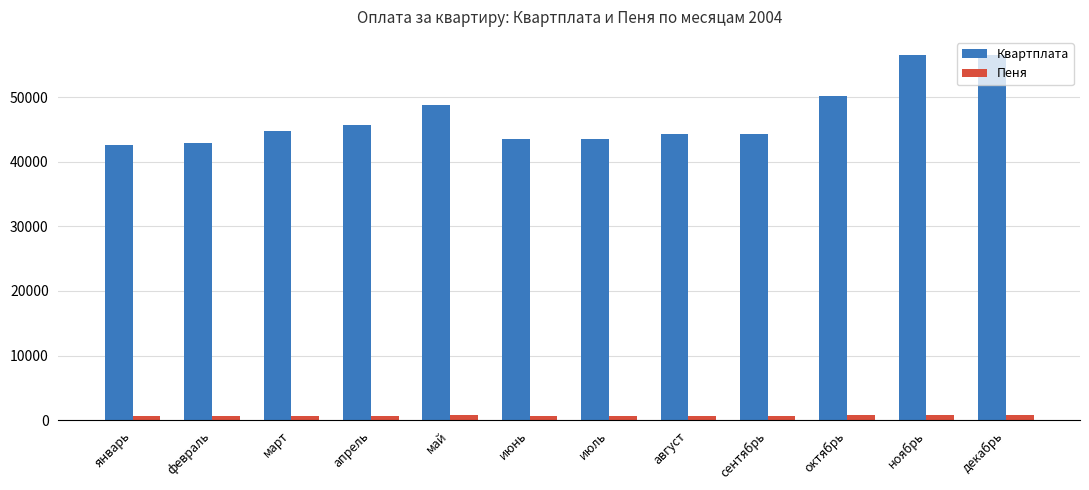

True or false: Квартплата has a value of 26162.2 at май.

False